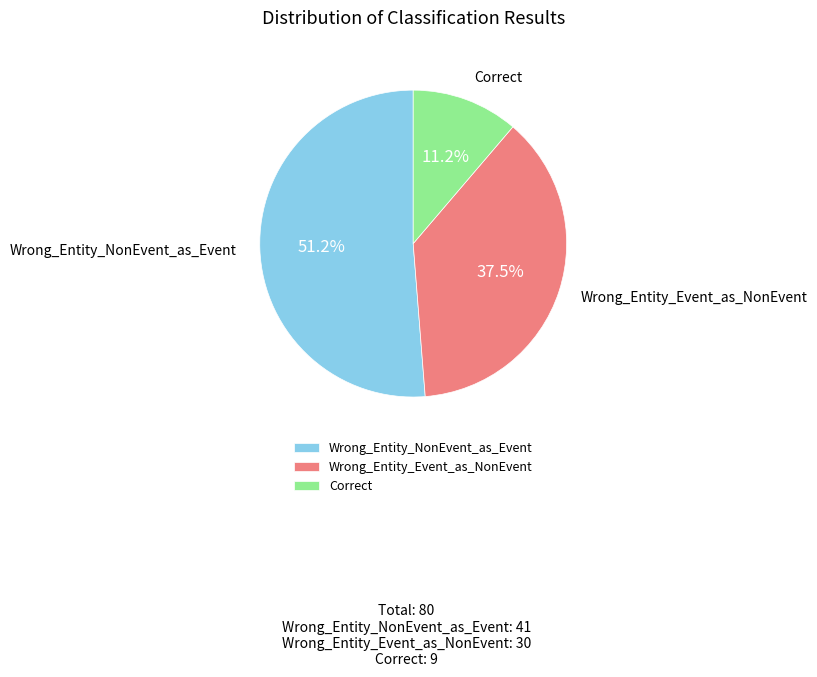

Approximately how many times larger is the value at Wrong_Entity_Event_as_NonEvent compared to Wrong_Entity_NonEvent_as_Event?

0.7